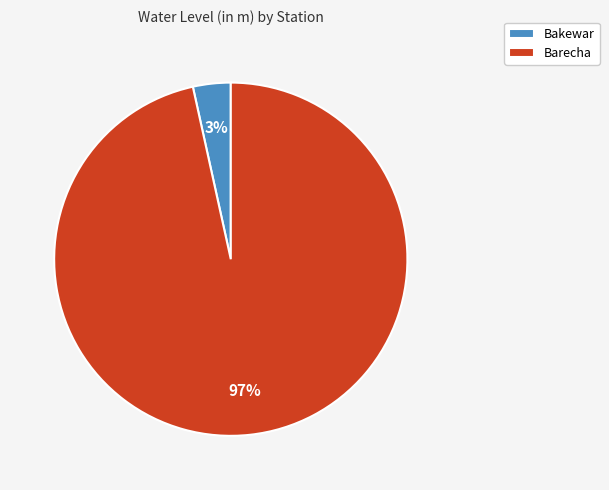

To the nearest percent, what is the average slice percentage?

50%